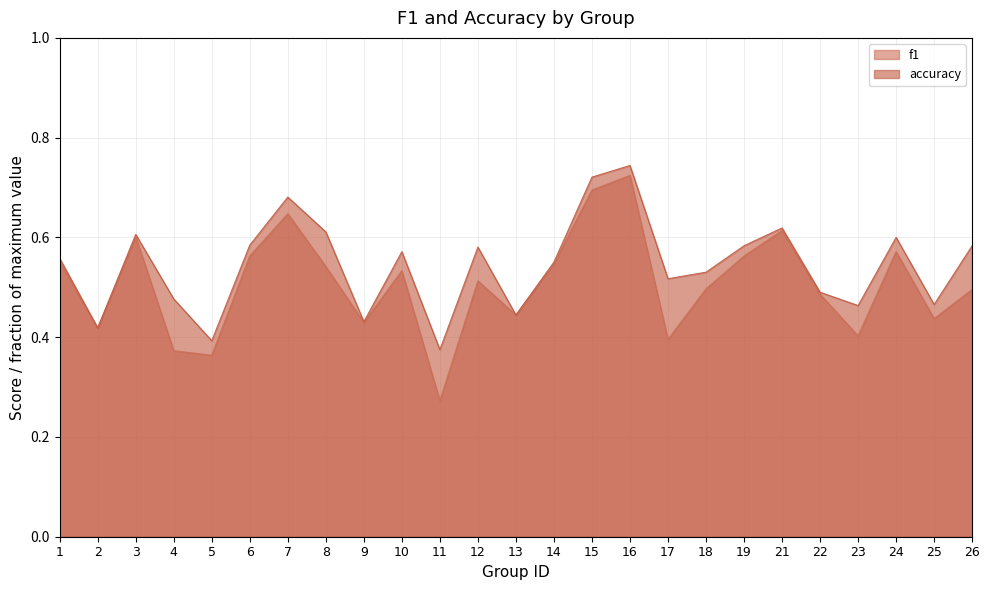

Which series has the widest spread of values?

f1